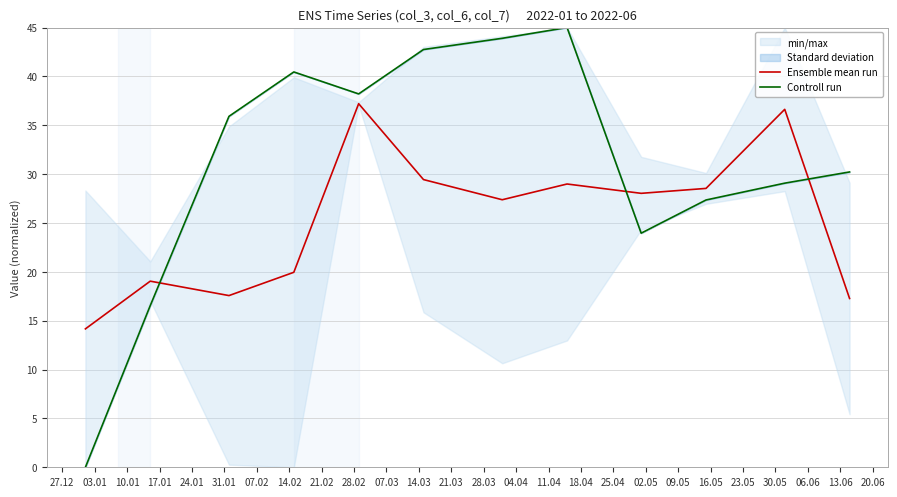

What is the highest value of the Controll run series?

45.0